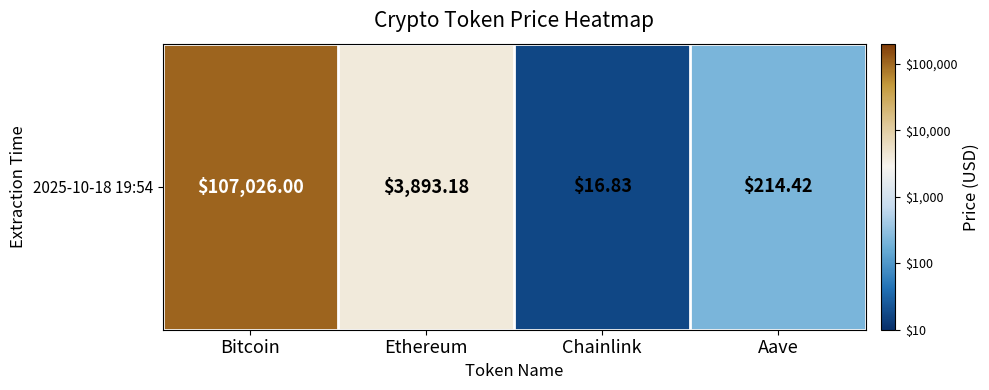

What is the change in value from Ethereum to Chainlink?

-2.4